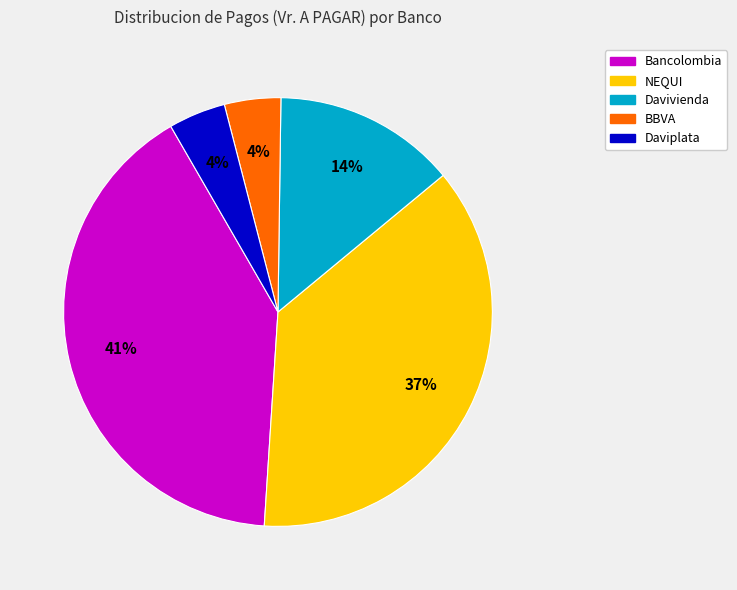

To the nearest percent, what is the average slice percentage?

20%